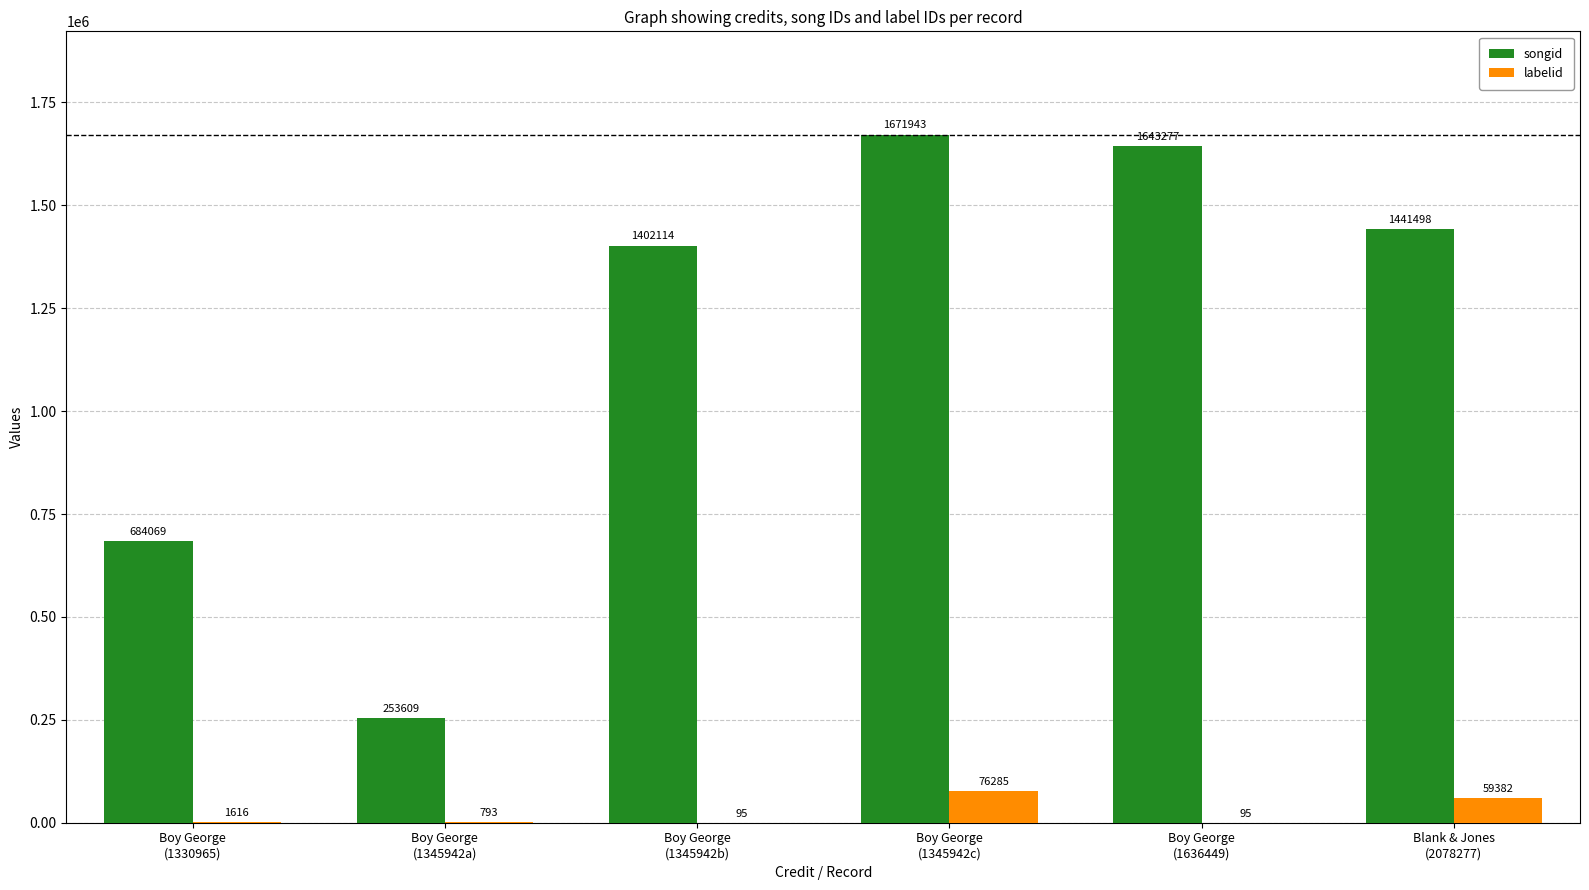

What is the sum of all songid values?

7096510